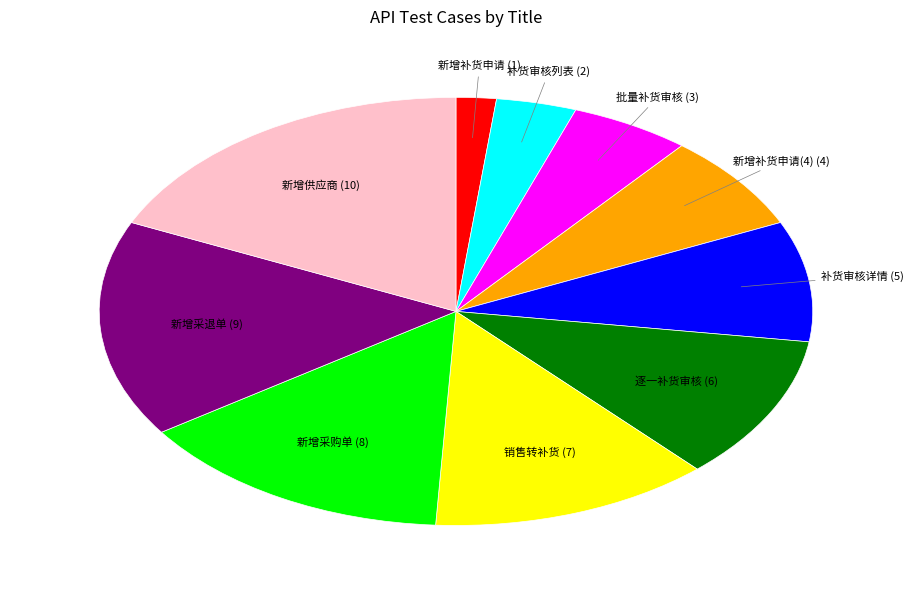

Is 销售转补货 the majority of the pie?

No